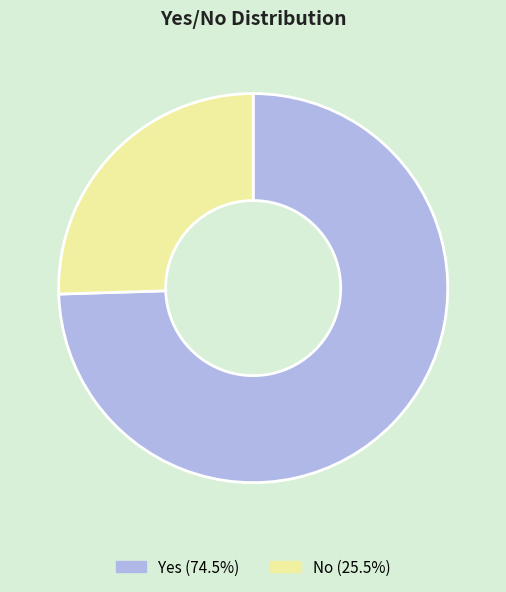

Is there a majority slice in this chart?

Yes